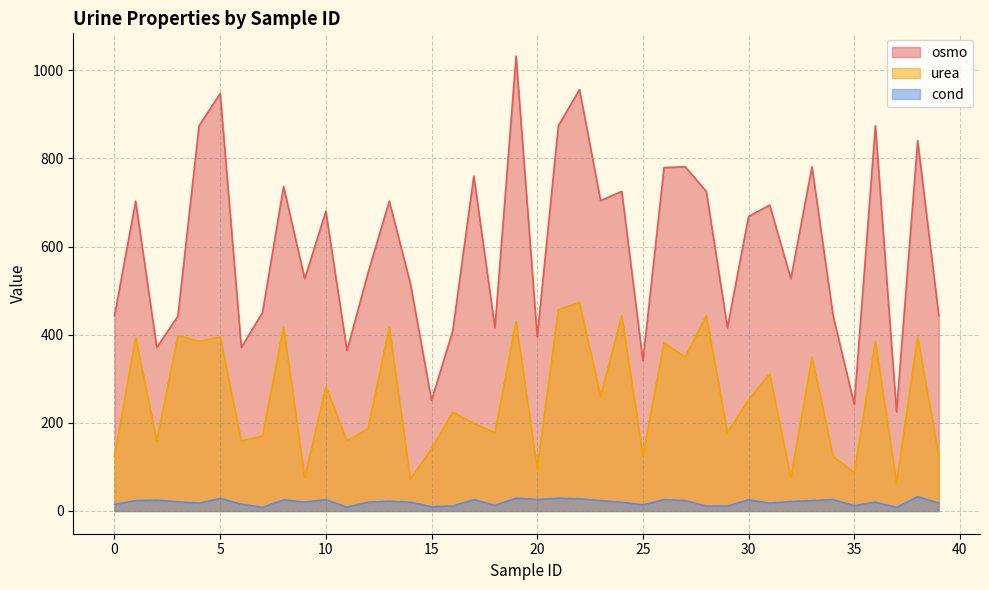

What value does the cond series have at 16?

11.2